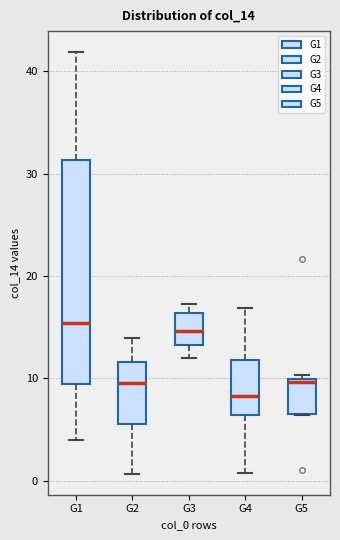

Reading left to right, read every box against the y-axis: the position of its median line, the range the box covers, and the ends of its whiskers. The values are not printed on the chart, so give them approximately, as read against the axis.

G1: median 15, box 9 to 31, whiskers 4 to 42
G2: median 10, box 6 to 12, whiskers 1 to 14
G3: median 15, box 13 to 16, whiskers 12 to 17
G4: median 8, box 6 to 12, whiskers 1 to 17
G5: median 10 (just below the box's upper edge), box 6 to 10, whiskers 6 to 10 (just above the box's upper edge)